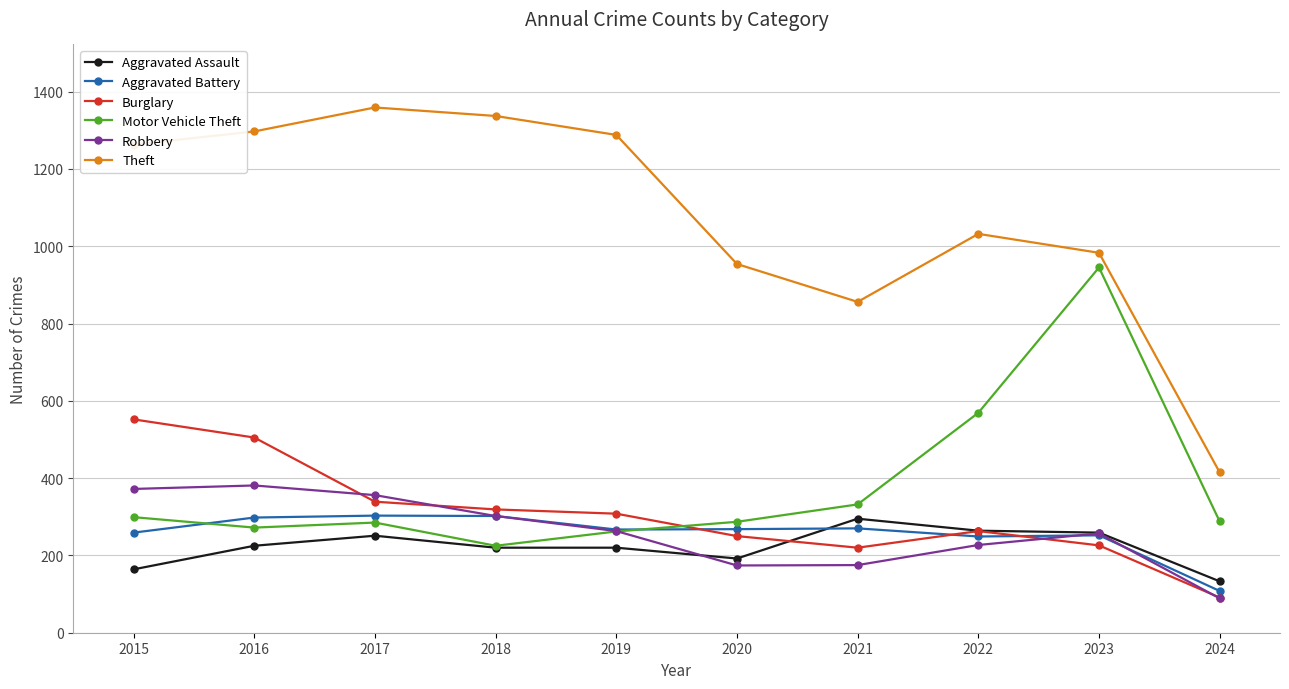

True or false: Motor Vehicle Theft and Theft intersect in this chart.

False